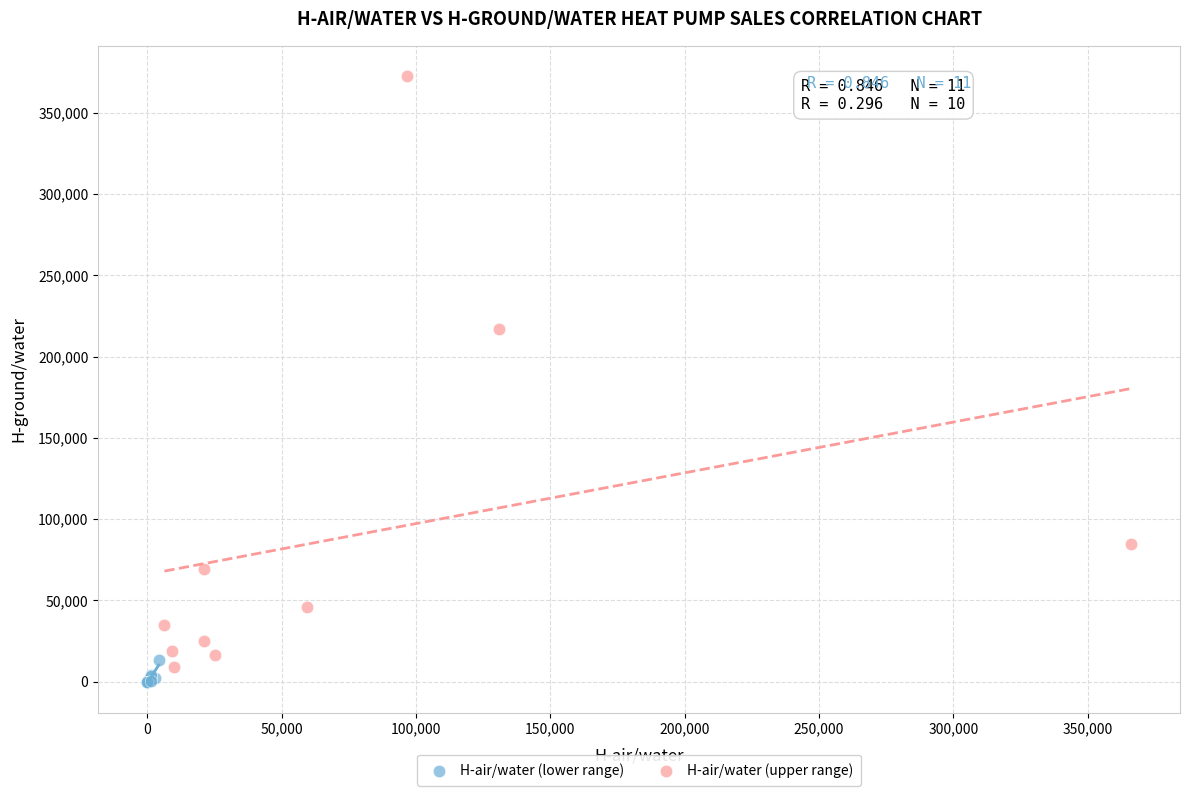

What are all the series names shown in the legend?

H-air/water (lower range), H-air/water (upper range)